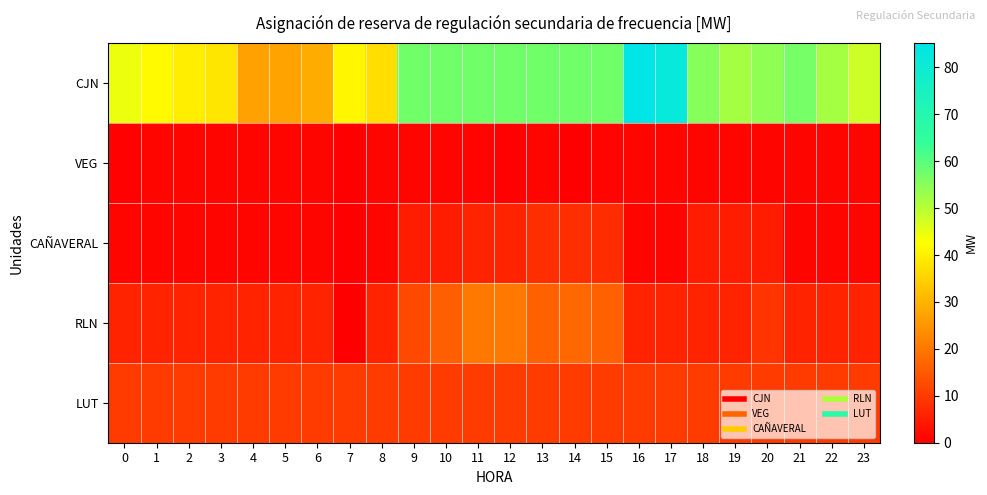

Reading left to right, what are all the values shown in this chart?

CJN: 0=44.5	1=41.9	2=39.9	3=38.5	4=27.0	5=27.3	6=28.8	7=41.1	8=37.2	9=57.3	10=57.3	11=57.3	12=57.3	13=57.3	14=57.3	15=57.3	16=85.2	17=82.0	18=55.1	19=52.0	20=54.1	21=56.8	22=52.1	23=47.8
VEG: 0=0.6	1=1.1	2=1.1	3=1.1	4=1.1	5=1.1	6=1.1	7=0.0	8=1.1	9=1.1	10=1.1	11=1.0	12=0.6	13=1.1	14=0.3	15=0.9	16=1.0	17=1.1	18=1.1	19=1.1	20=1.1	21=1.1	22=1.1	23=1.1
CAÑAVERAL: 0=1.0	1=1.0	2=1.0	3=1.0	4=1.0	5=1.0	6=1.0	7=0.0	8=1.0	9=5.0	10=5.0	11=6.1	12=6.1	13=7.9	14=7.9	15=7.6	16=1.0	17=1.0	18=5.0	19=5.0	20=5.0	21=1.0	22=1.0	23=1.0
RLN: 0=6.1	1=6.1	2=6.1	3=6.1	4=6.1	5=6.1	6=6.1	7=0.0	8=6.1	9=12.3	10=16.1	11=20.4	12=20.3	13=16.3	14=17.5	15=16.4	16=6.1	17=6.1	18=6.1	19=6.1	20=9.0	21=6.1	22=6.1	23=6.1
LUT: 0=10.0	1=10.0	2=10.0	3=10.0	4=10.0	5=10.0	6=10.0	7=10.0	8=10.0	9=10.0	10=10.0	11=10.0	12=10.0	13=10.0	14=10.0	15=10.0	16=10.0	17=10.0	18=10.0	19=10.0	20=10.0	21=10.0	22=10.0	23=10.0